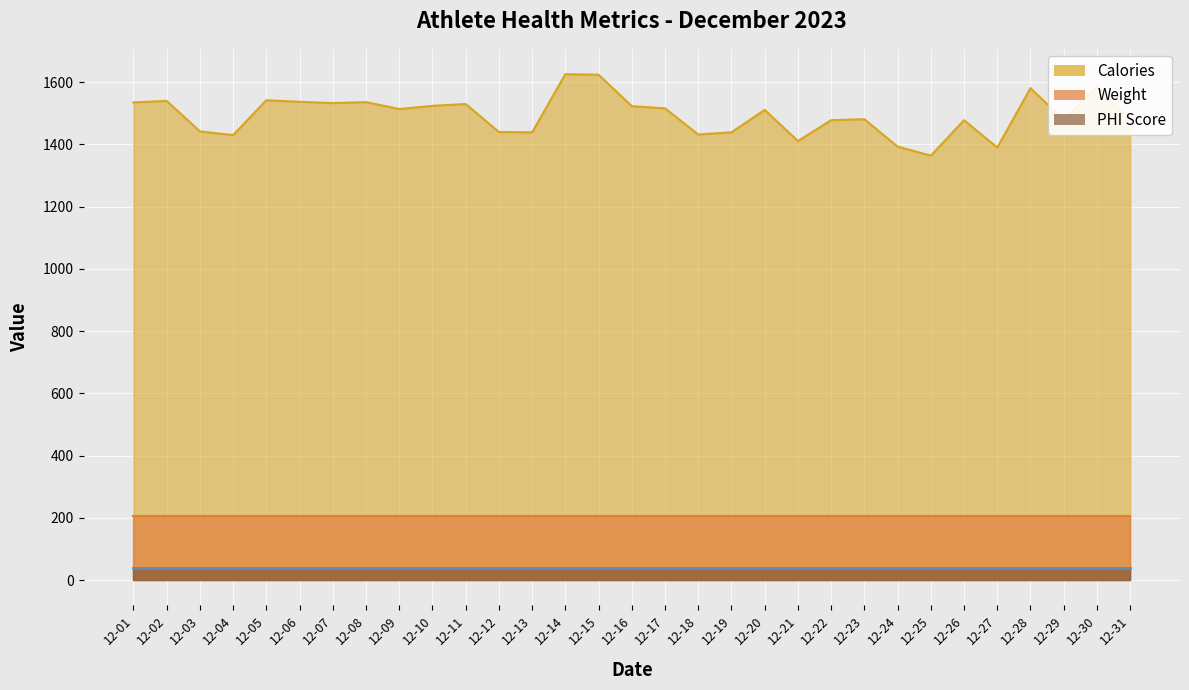

True or false: Calories has a value of 2252 at 12-09.

False